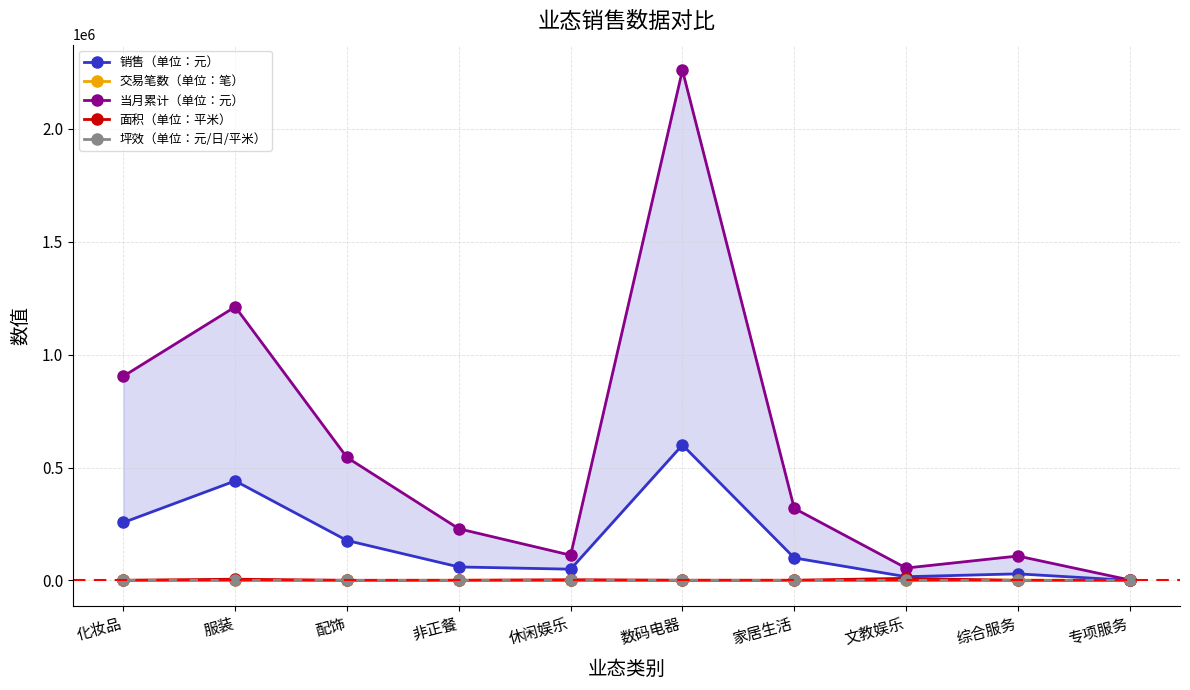

Reading left to right, what are all the values shown in this chart?

销售（单位：元）: 256716.8	440862.1	176899.0	59821.8	49899.0	600000.0	99779.0	16565.0	29243.0	306.0
交易笔数（单位：笔）: 550.0	809.0	52.0	792.0	201.0	1.0	634.0	57.0	1704.0	2.0
当月累计（单位：元）: 904656.1	1211899.9	544535.0	228877.9	111906.0	2260000.0	319226.0	55020.0	108191.2	2130.0
面积（单位：平米）: 558.8	5466.3	585.8	633.9	3152.9	827.0	747.8	9374.5	140.1	173.0
坪效（单位：元/日/平米）: 477.6	80.7	303.2	94.4	15.8	725.5	133.4	1.8	208.8	1.8